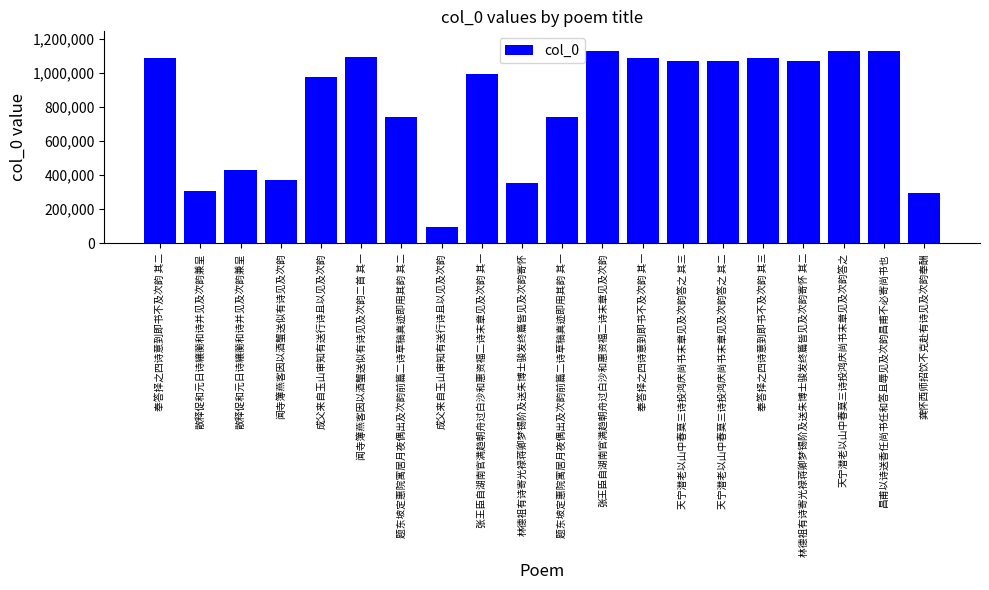

Rank the categories by value from highest to lowest.

昌甫以诗送香任尚书任和答且辱见及次韵昌甫不必寄尚书也, 天宁潜老以山中春莫三诗投鸿庆尚书末章见及次韵答之, 张王臣自湖南官满趋朝舟过白沙和惠资福二诗末章见及次韵, 闻寺簿燕客因以酒蟹送似有诗见及次韵二首 其一, 奉答择之四诗意到即书不及次韵 其三, 奉答择之四诗意到即书不及次韵 其二, 奉答择之四诗意到即书不及次韵 其一, 林德祖有诗寄光禄蒋卿梦锡阶及送朱博士骏发终篇皆见及次韵寄怀 其二, 天宁潜老以山中春莫三诗投鸿庆尚书末章见及次韵答之 其三, 天宁潜老以山中春莫三诗投鸿庆尚书末章见及次韵答之 其二, 张王臣自湖南官满趋朝舟过白沙和惠资福二诗末章见及次韵 其一, 成父来自玉山审知有送行诗且以见及次韵, 题东坡定惠院寓居月夜偶出及次韵前篇二诗草稿真迹即用其韵 其二, 题东坡定惠院寓居月夜偶出及次韵前篇二诗草稿真迹即用其韵 其一, 散释促和元日诗纕蘅和诗并见及次韵兼呈, 闻寺簿燕客因以酒蟹送似有诗见及次韵, 林德祖有诗寄光禄蒋卿梦锡阶及送朱博士骏发终篇皆见及次韵寄怀, 散释促和元日诗纕蘅和诗并见及次韵兼呈, 龚怀西师招饮不克赴有诗见及次韵奉酬, 成父来自玉山审知有送行诗且以见及次韵